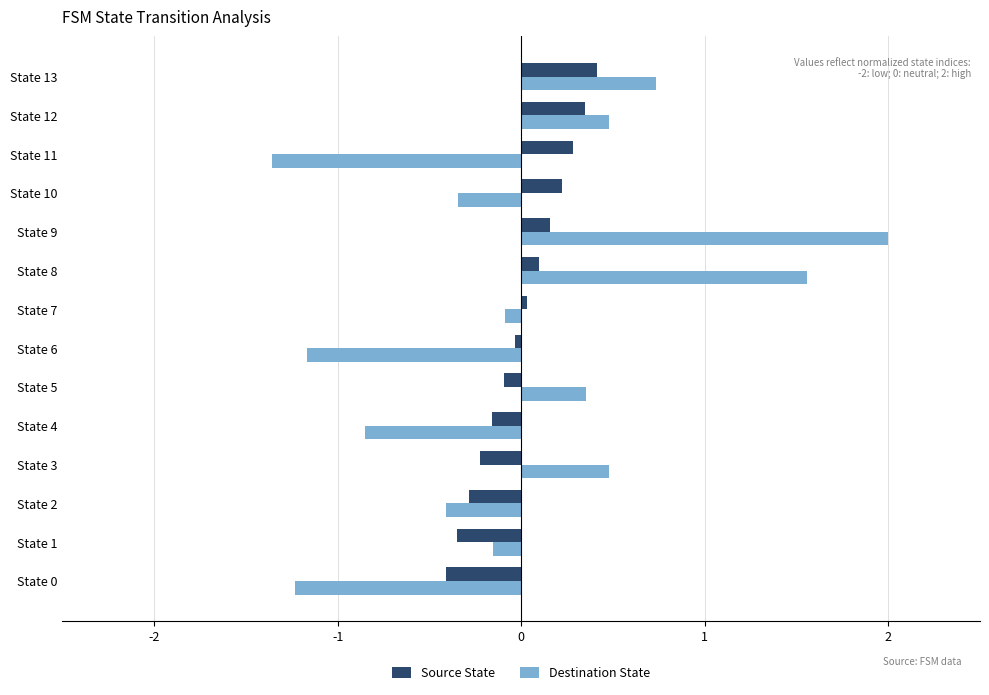

What is the greatest value displayed?

2.0